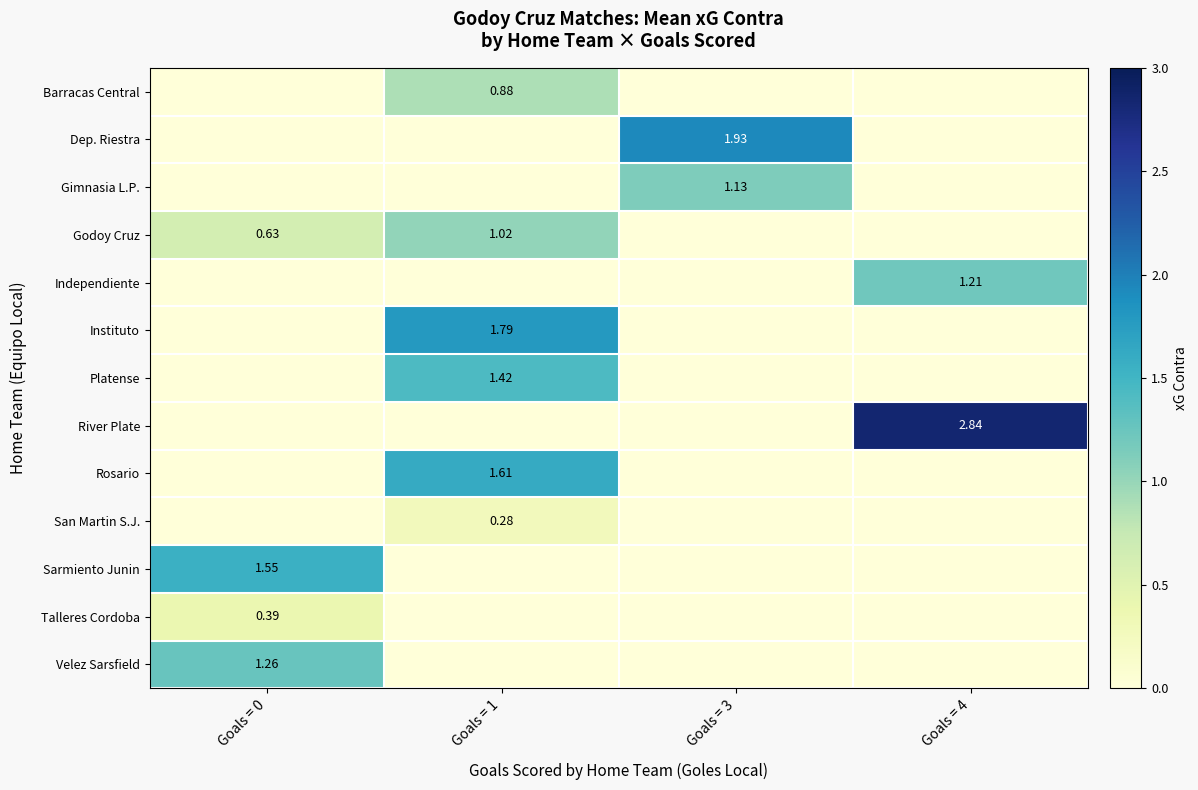

Reading left to right, transcribe all the data shown in this chart.

row_0: Goals = 0=0.0	Goals = 1=0.9	Goals = 3=0.0	Goals = 4=0.0
row_1: Goals = 0=0.0	Goals = 1=0.0	Goals = 3=1.9	Goals = 4=0.0
row_2: Goals = 0=0.0	Goals = 1=0.0	Goals = 3=1.1	Goals = 4=0.0
row_3: Goals = 0=0.6	Goals = 1=1.0	Goals = 3=0.0	Goals = 4=0.0
row_4: Goals = 0=0.0	Goals = 1=0.0	Goals = 3=0.0	Goals = 4=1.2
row_5: Goals = 0=0.0	Goals = 1=1.8	Goals = 3=0.0	Goals = 4=0.0
row_6: Goals = 0=0.0	Goals = 1=1.4	Goals = 3=0.0	Goals = 4=0.0
row_7: Goals = 0=0.0	Goals = 1=0.0	Goals = 3=0.0	Goals = 4=2.8
row_8: Goals = 0=0.0	Goals = 1=1.6	Goals = 3=0.0	Goals = 4=0.0
row_9: Goals = 0=0.0	Goals = 1=0.3	Goals = 3=0.0	Goals = 4=0.0
row_10: Goals = 0=1.6	Goals = 1=0.0	Goals = 3=0.0	Goals = 4=0.0
row_11: Goals = 0=0.4	Goals = 1=0.0	Goals = 3=0.0	Goals = 4=0.0
row_12: Goals = 0=1.3	Goals = 1=0.0	Goals = 3=0.0	Goals = 4=0.0